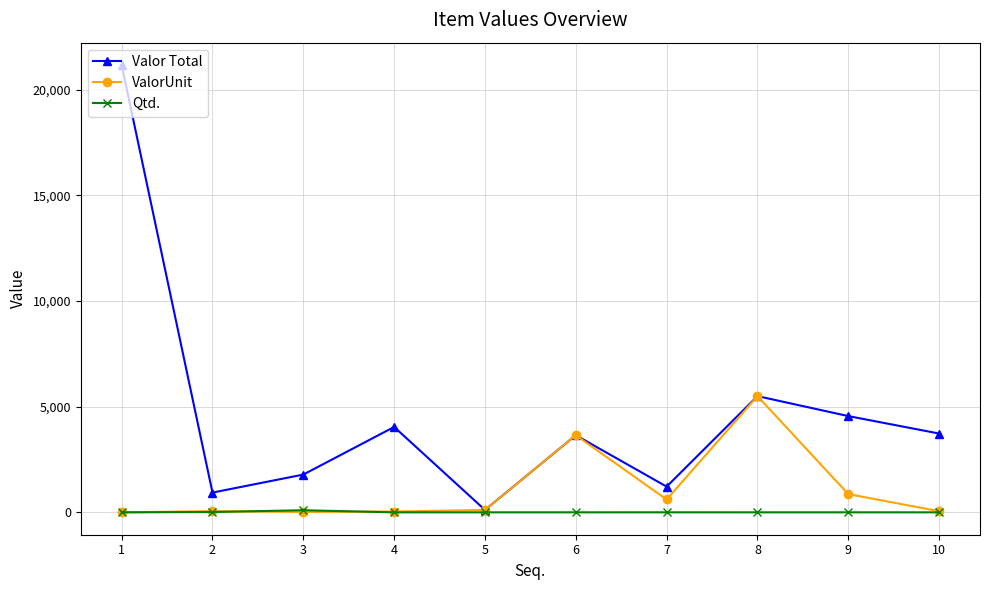

What is the difference between the maximum and minimum values in the Valor Total series?

21055.6